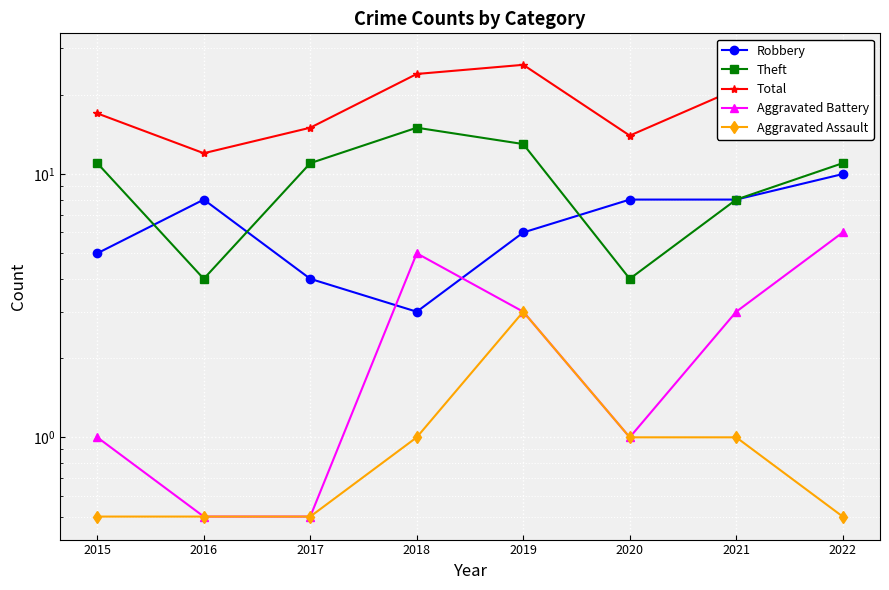

What is the difference between the highest and lowest values at 2019?

23.0